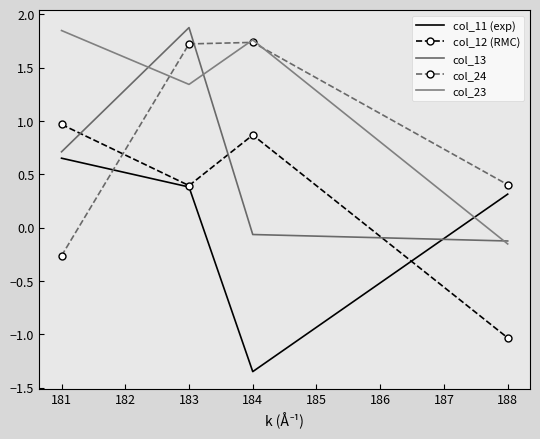

List the series in order of their overall mean, lowest first.

col_11 (exp), col_12 (RMC), col_13, col_24, col_23